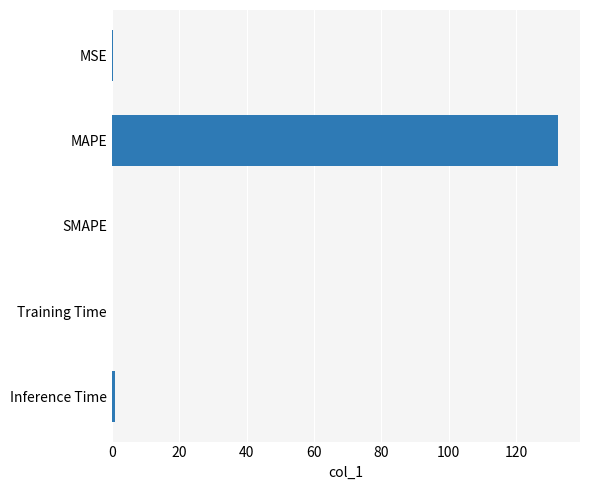

True or false: the data shows 48.1 at SMAPE.

False